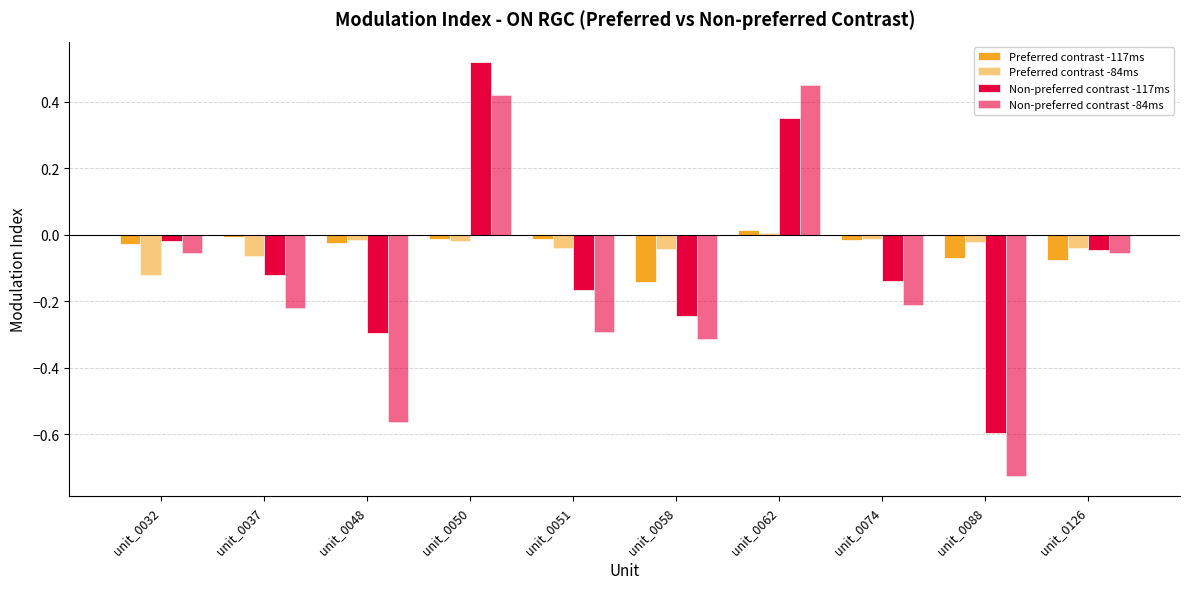

At which label is Preferred contrast -84ms closest to 0?

unit_0062